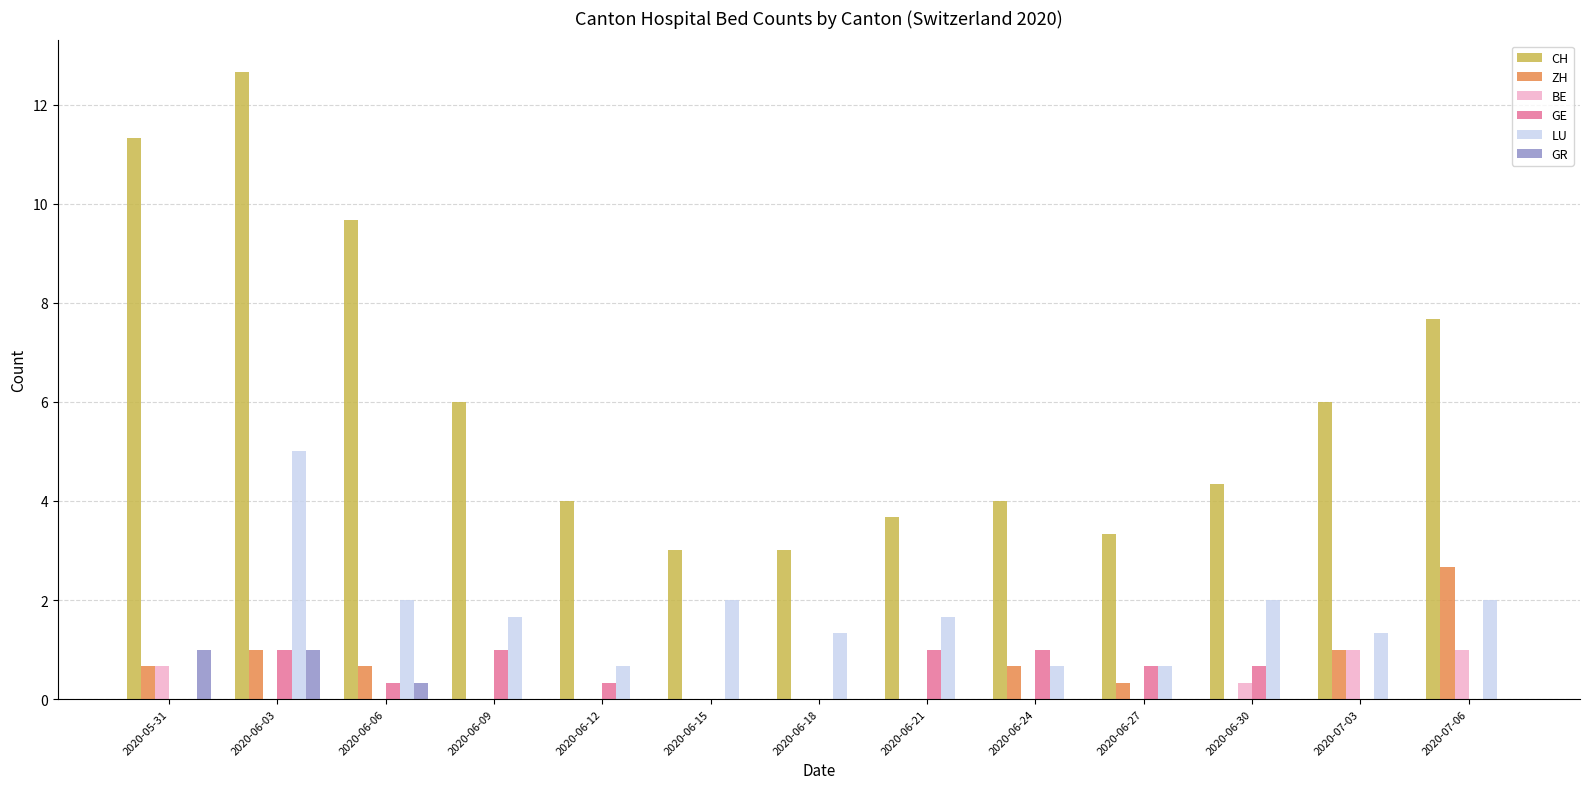

What is the total value across all series at 2020-06-18?

4.3